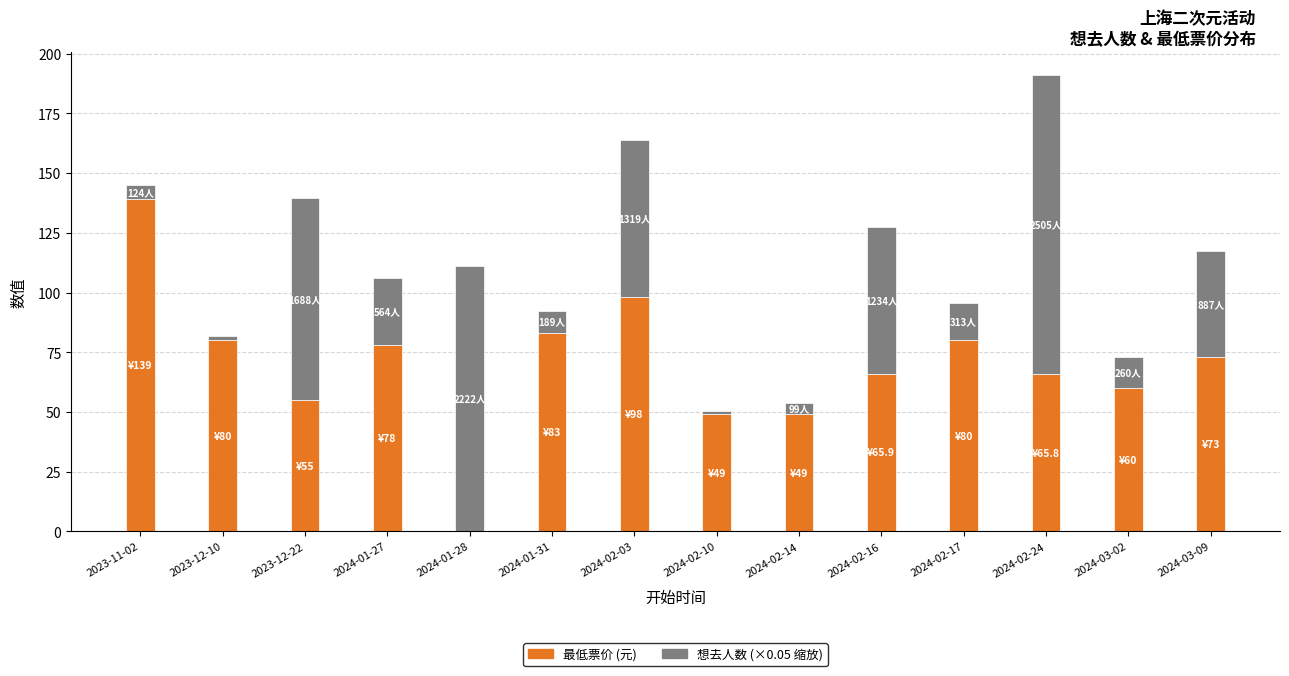

At which category is the sum across all series the highest?

2024-02-24